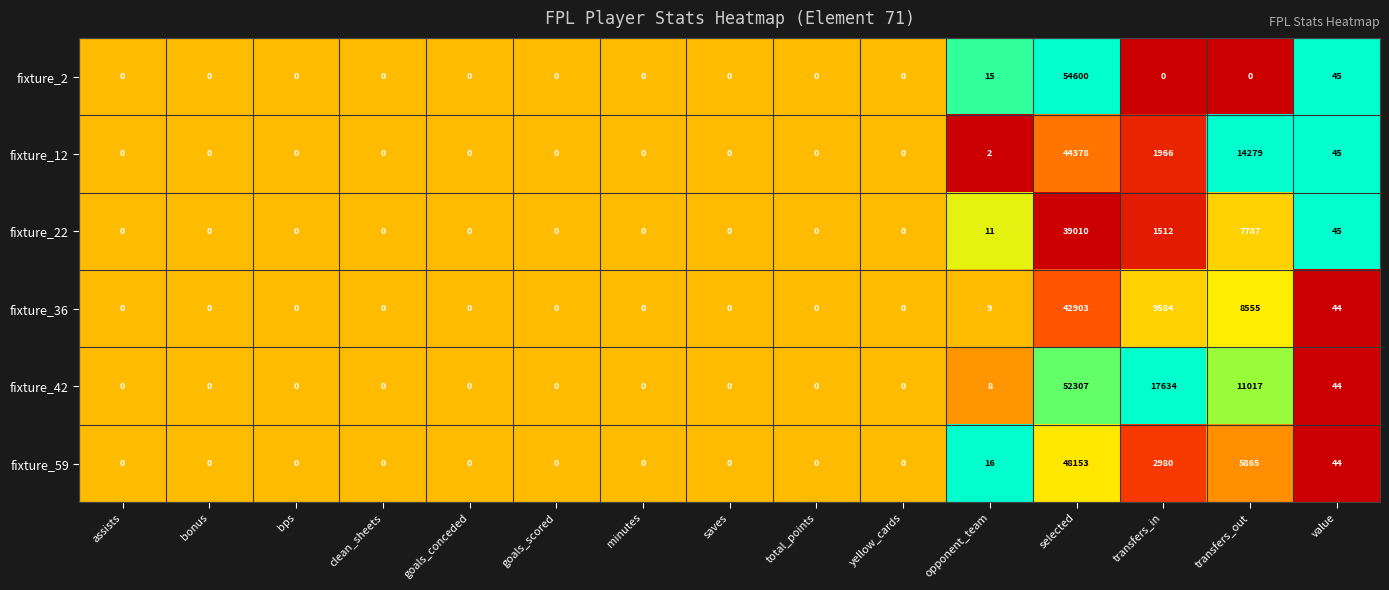

Which series changed the most between selected and transfers_in?

fixture_2